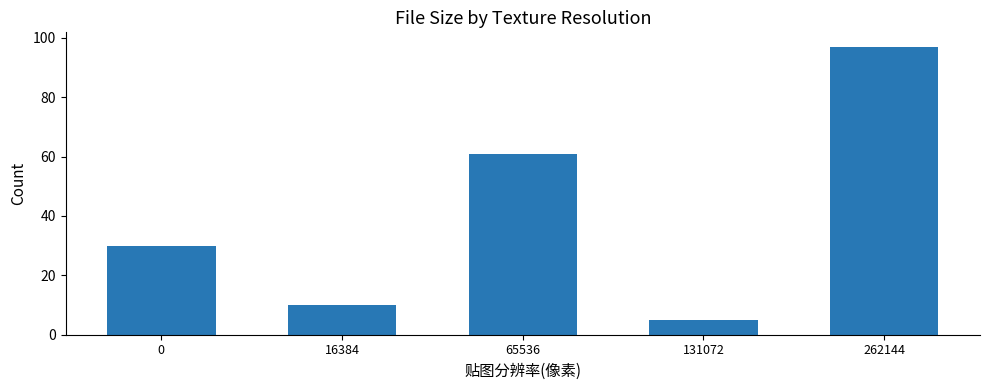

What is the average value?

41